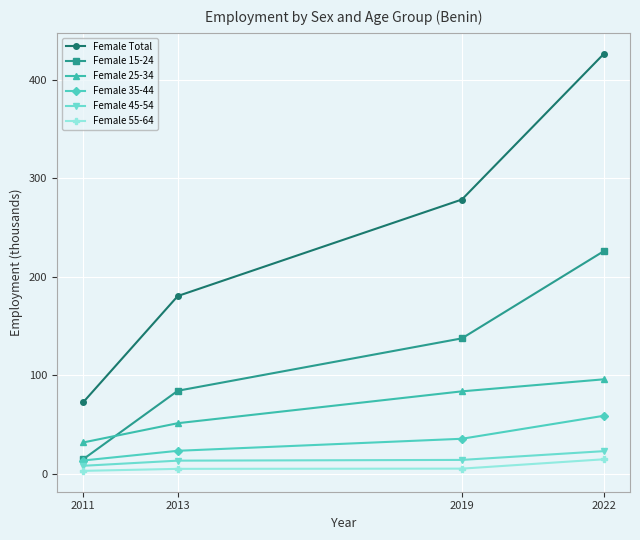

Which series has the largest total across all categories?

Female Total